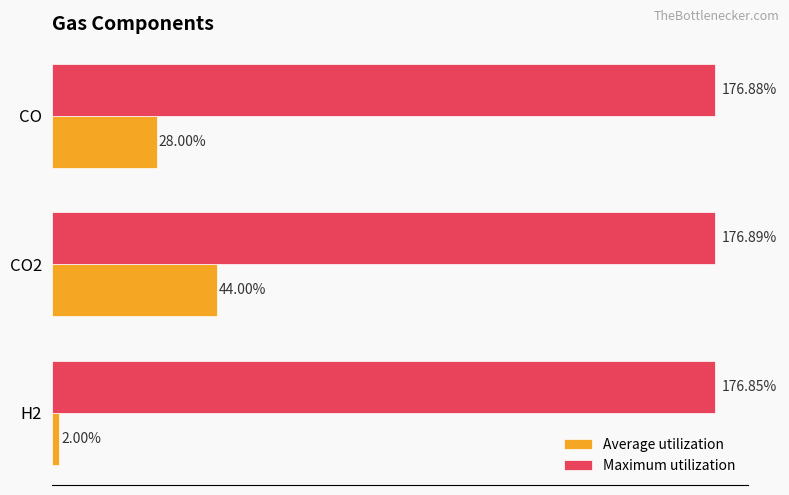

Rank the categories by Maximum utilization value from highest to lowest.

CO2, CO, H2